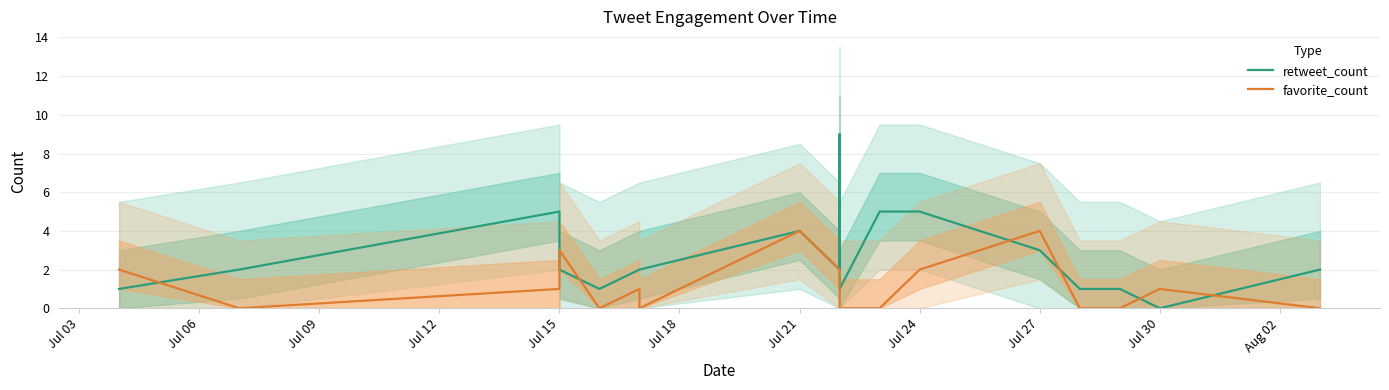

What is the average value of the favorite_count series?

1